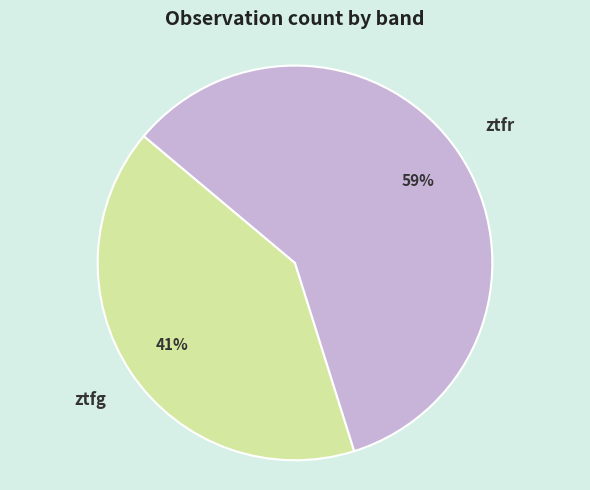

To the nearest percent, what is the difference between the ztfg and ztfr slice percentages?

18%